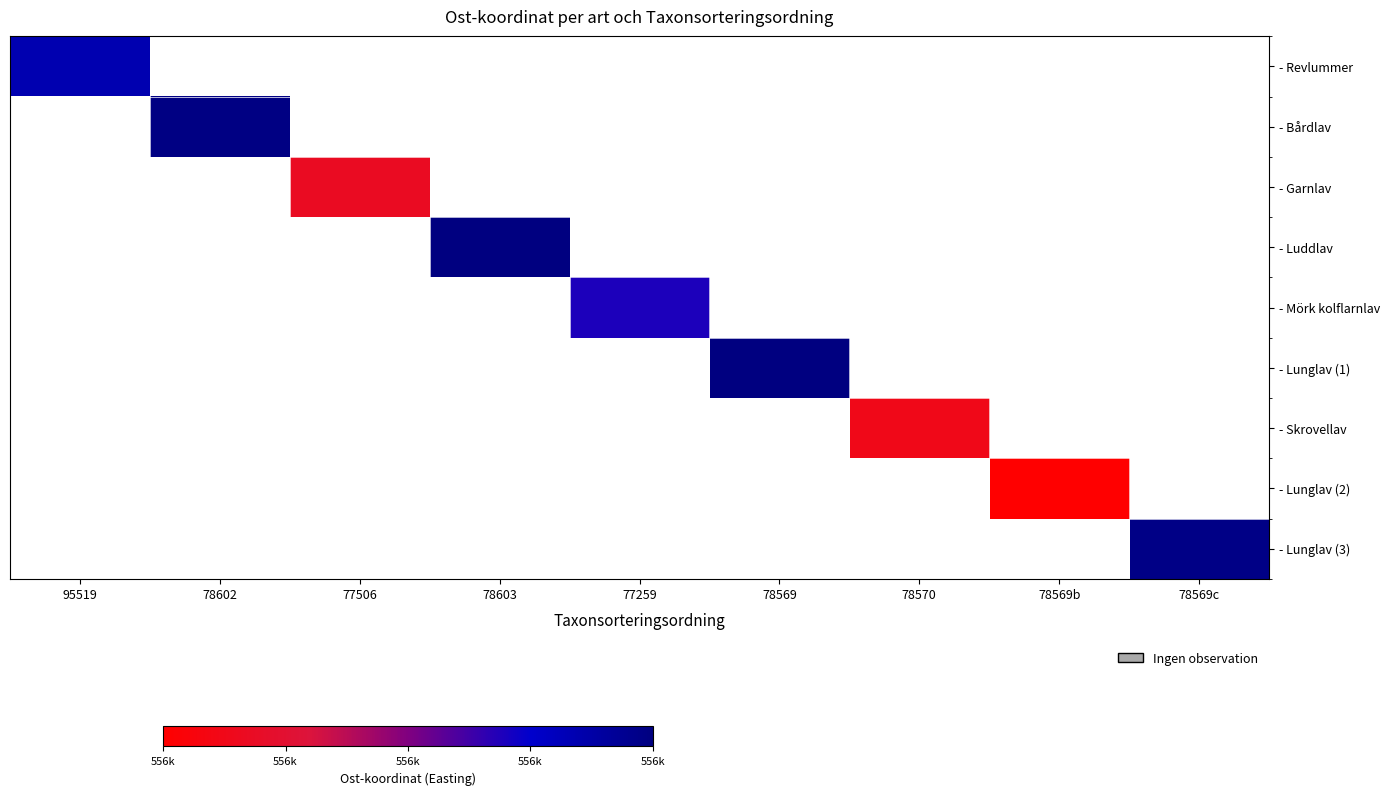

Which has a higher value, 95519 or 78569?

78569